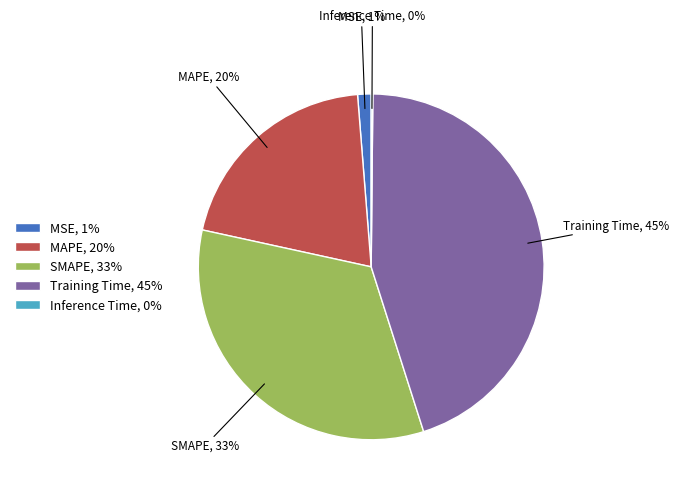

Do MAPE, 20% and Training Time, 45% together represent more than half of the pie?

Yes